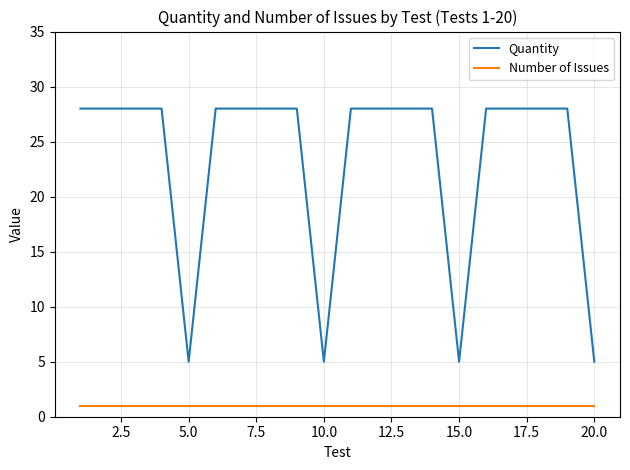

Which series has the largest total across all categories?

Quantity